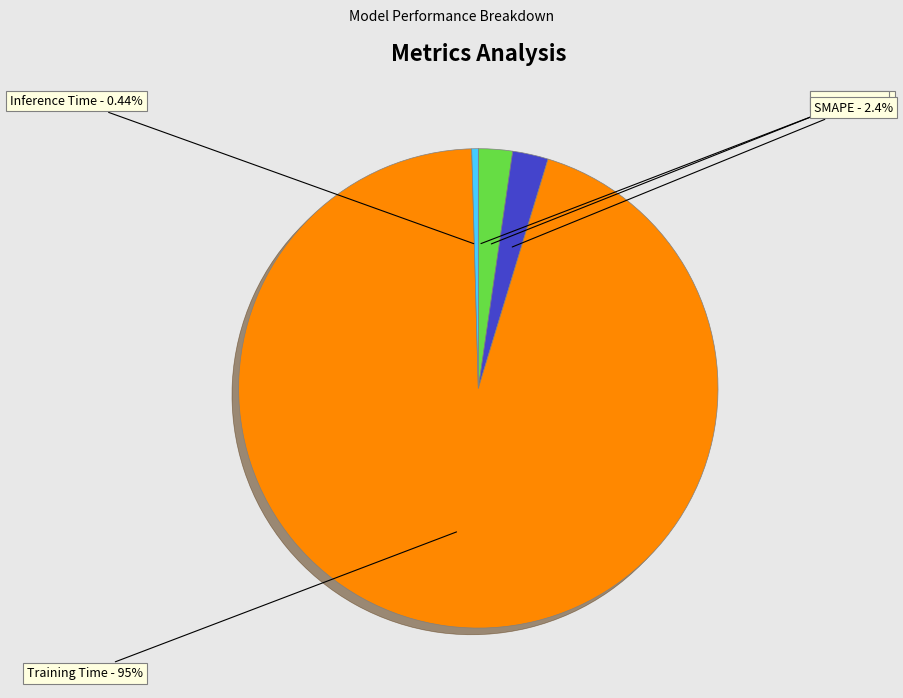

Is there a majority slice in this chart?

Yes